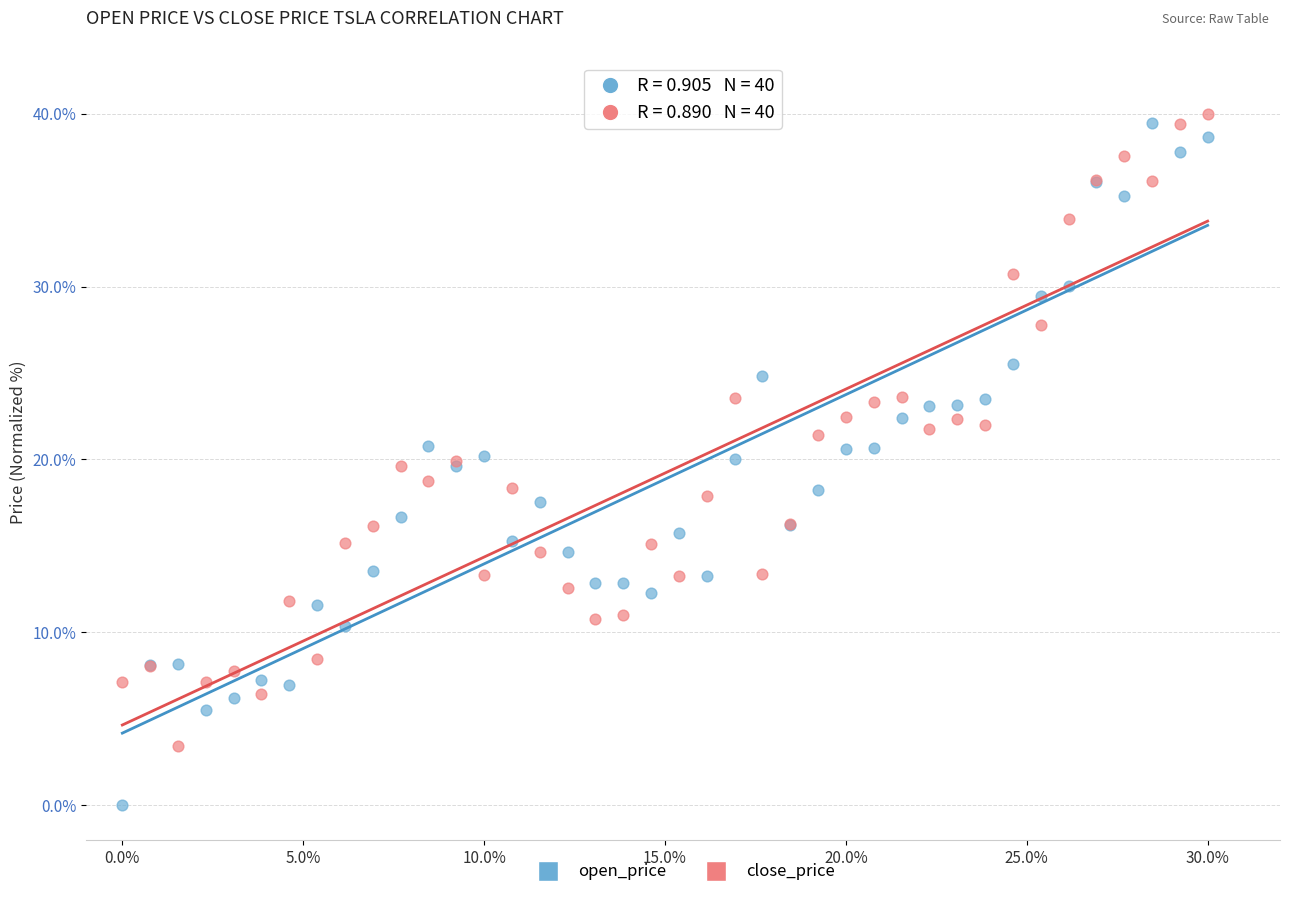

What are all the series names shown in the legend?

open_price, close_price